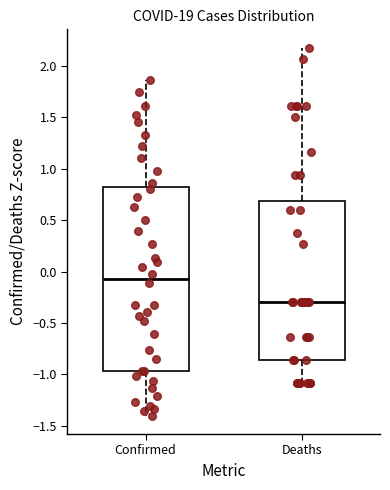

Reading left to right, transcribe this box plot: for each box, give where its median line is, the range the box spans, and where its two whiskers end, as read against the y-axis. The values are not printed on the chart, so give them approximately, as read against the axis.

Confirmed: median -0.05, box -0.95 to 0.80, whiskers -1.40 to 1.85
Deaths: median -0.30, box -0.85 to 0.70, whiskers -1.10 to 2.20